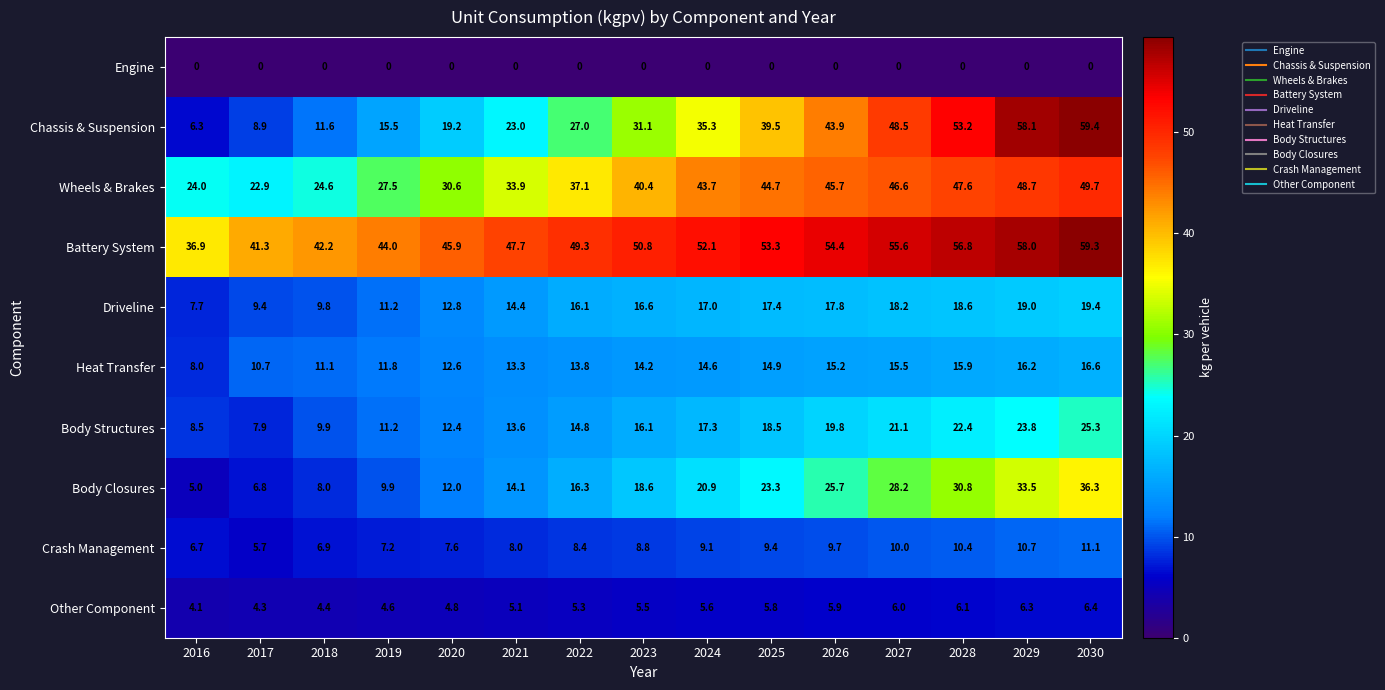

At which category is the sum across all series the highest?

2030